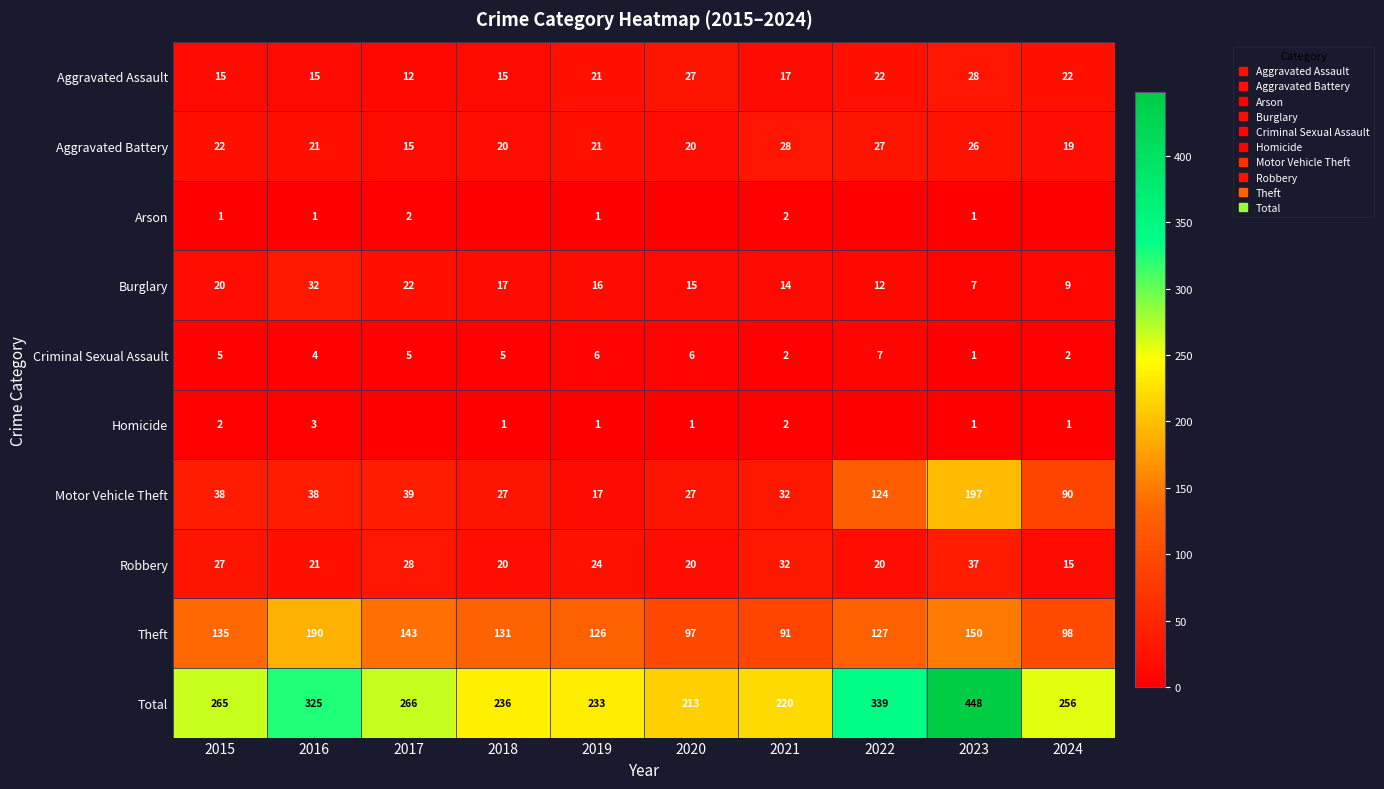

At which label does Motor Vehicle Theft first exceed 38?

2017